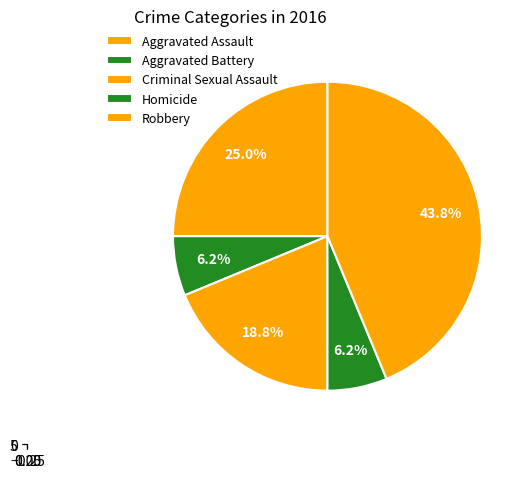

The Aggravated Assault slice represents 12% of the pie. True or false?

False